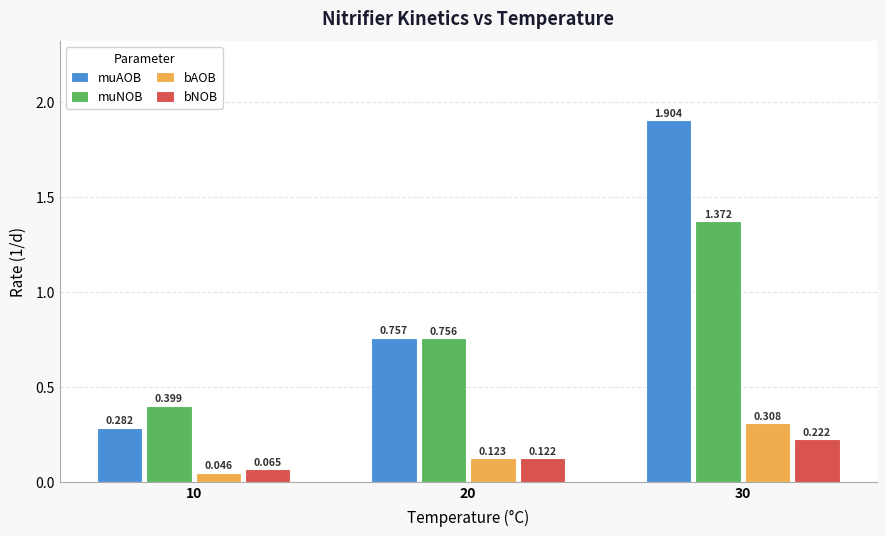

Count the number of categories in the chart.

3